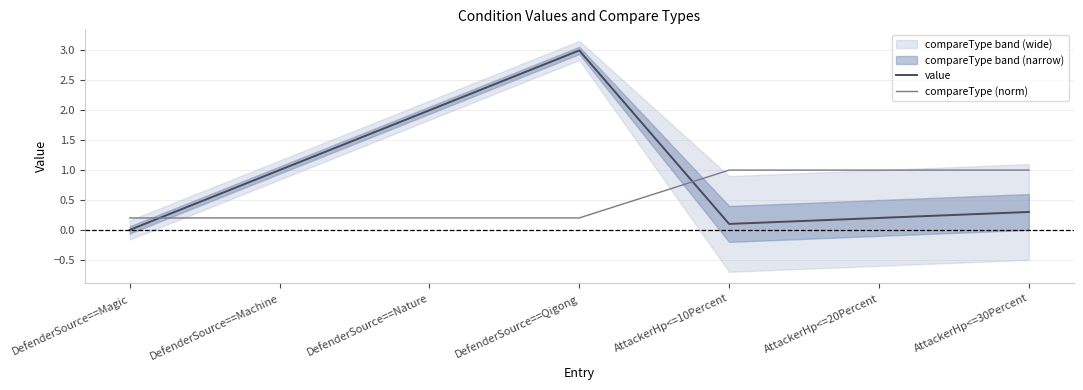

Reading left to right, list all the values displayed in this chart.

value: DefenderSource==Magic=0.0	DefenderSource==Machine=1.0	DefenderSource==Nature=2.0	DefenderSource==Qigong=3.0	AttackerHp<=10Percent=0.1	AttackerHp<=20Percent=0.2	AttackerHp<=30Percent=0.3
compareType (norm): DefenderSource==Magic=0.2	DefenderSource==Machine=0.2	DefenderSource==Nature=0.2	DefenderSource==Qigong=0.2	AttackerHp<=10Percent=1.0	AttackerHp<=20Percent=1.0	AttackerHp<=30Percent=1.0